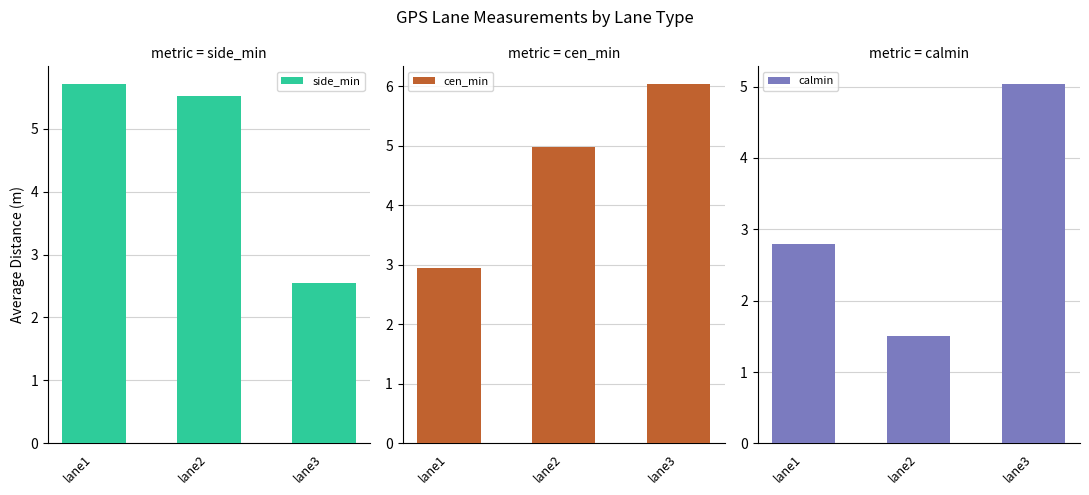

Between lane2 and lane3, which series saw the biggest shift?

calmin